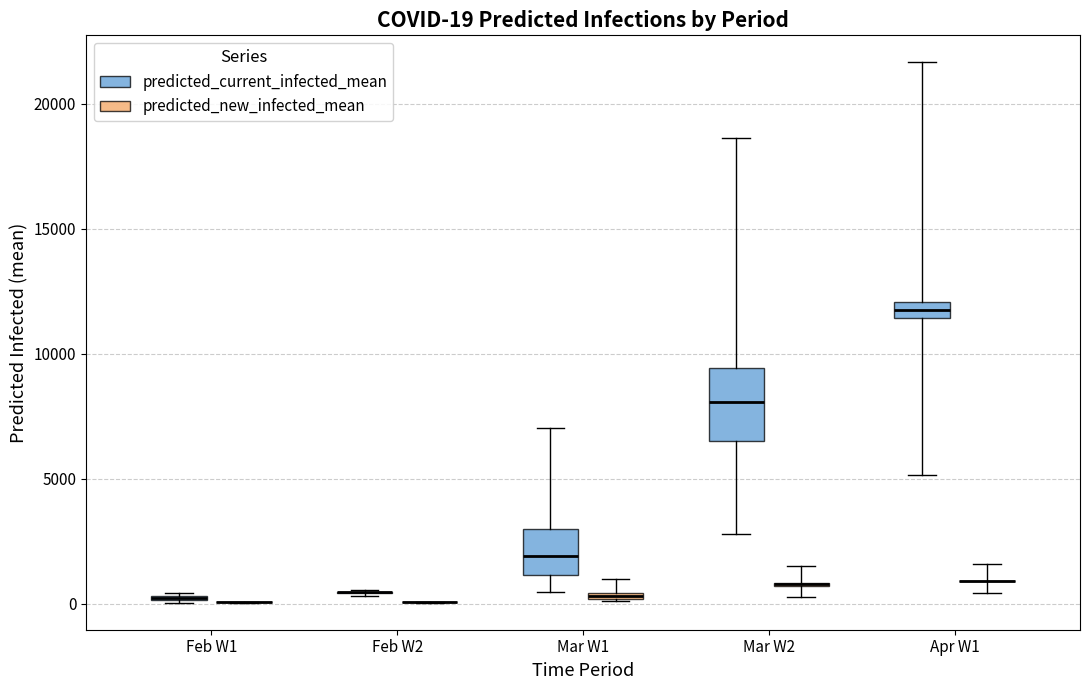

Which box is the tallest, from its lower edge to its upper edge?

Mar W2 (predicted_current_infected_mean)